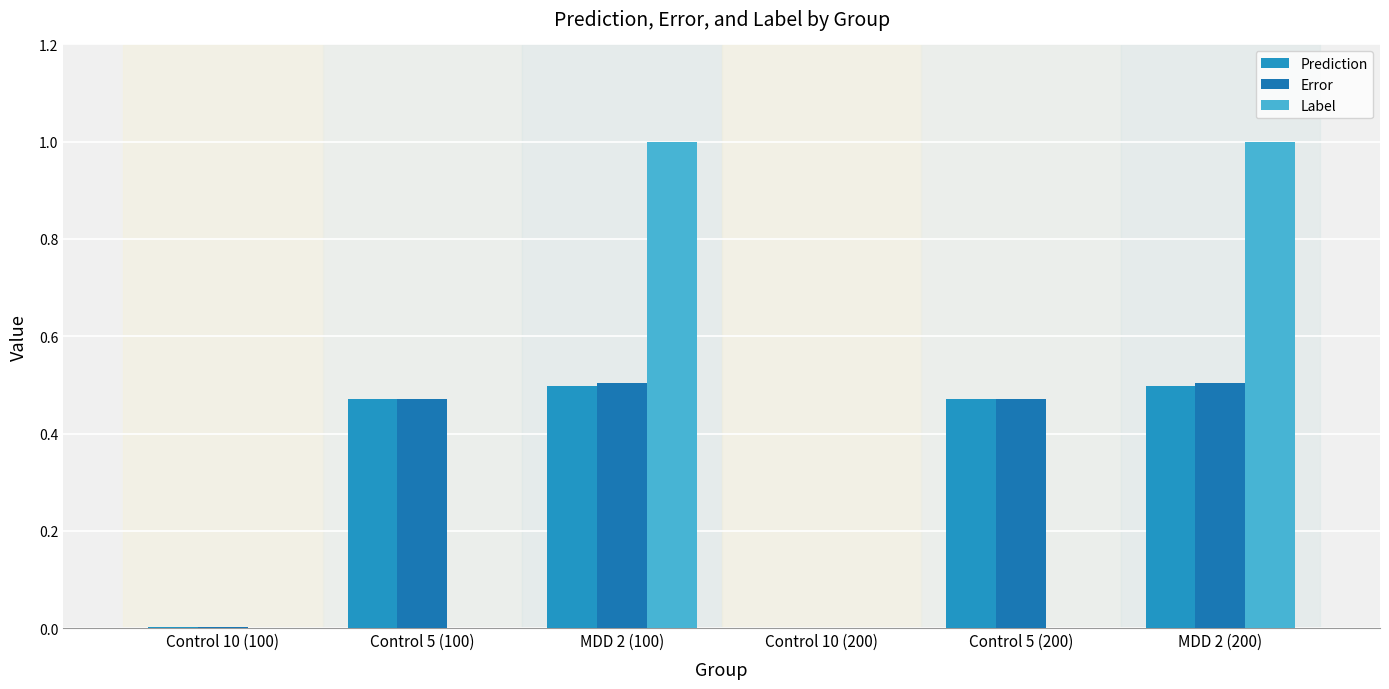

What is the label of the 3rd bar from the right?

Control 10 (200)